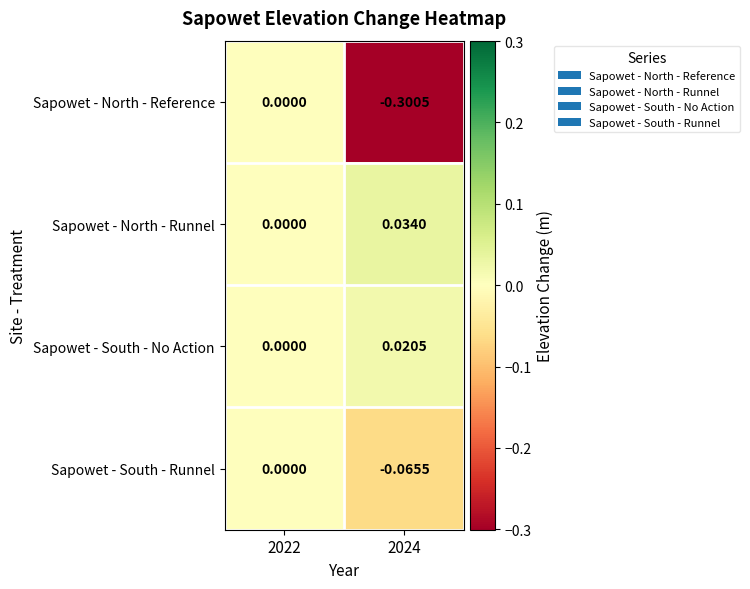

Which series has the largest total across all categories?

Sapowet - North - Runnel